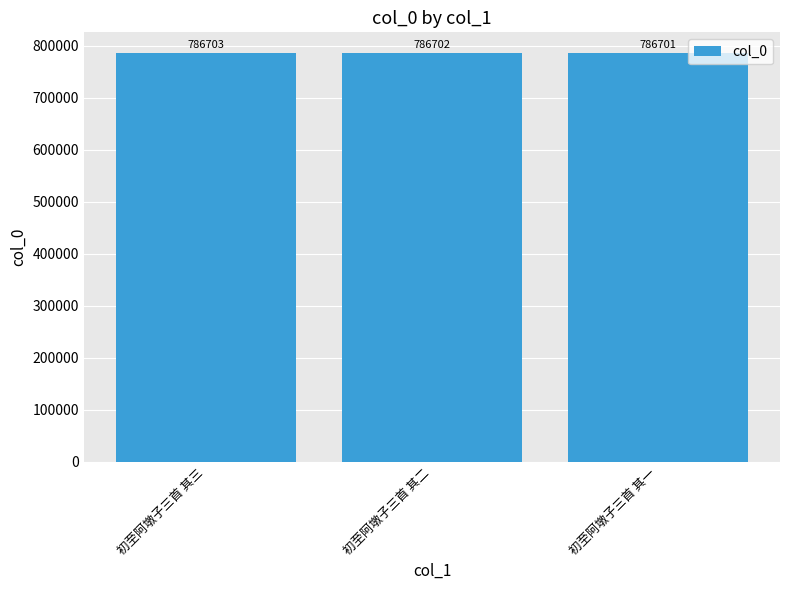

At which category does the chart reach its peak across all series?

初至阿墩子三首 其三